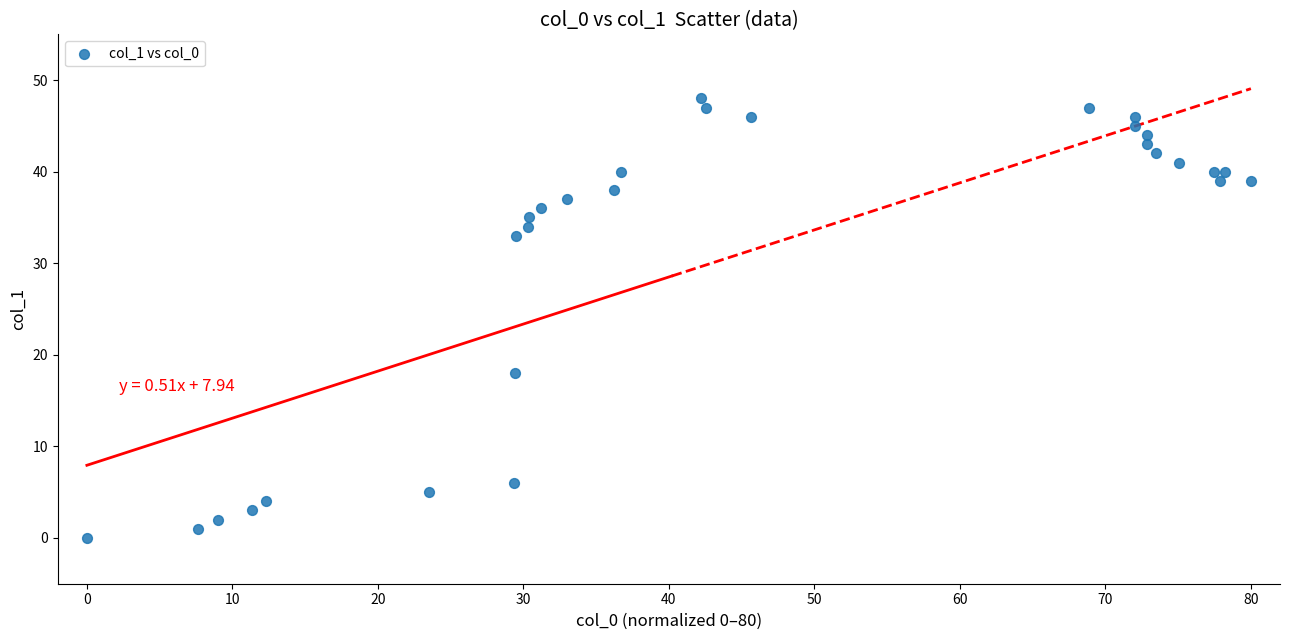

What Y value in the scatter plot is closest to 24?

18